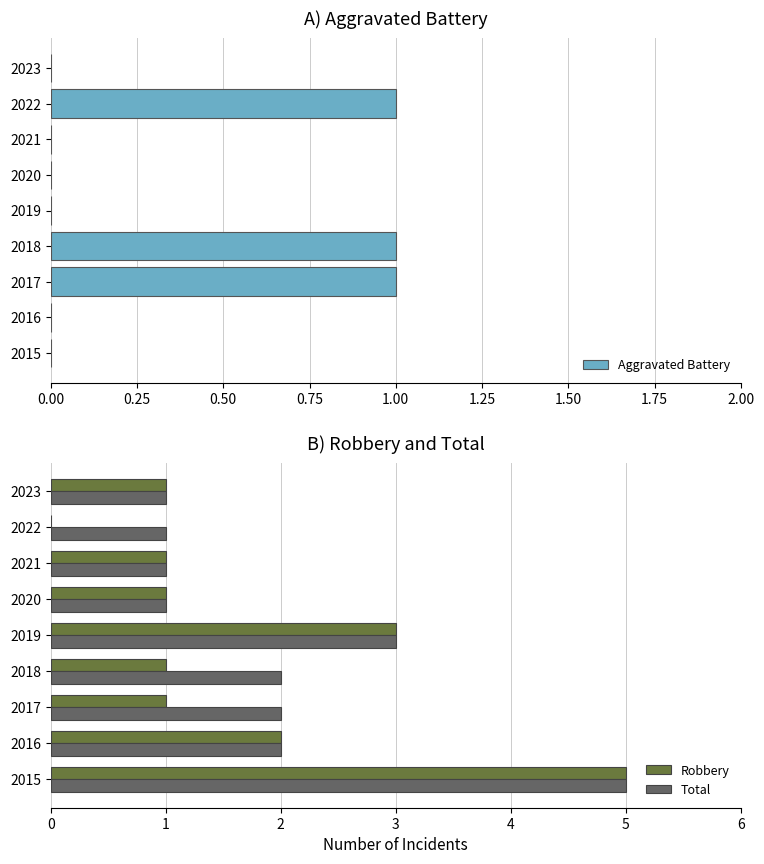

True or false: Total has a value of 3 at 2017.

False